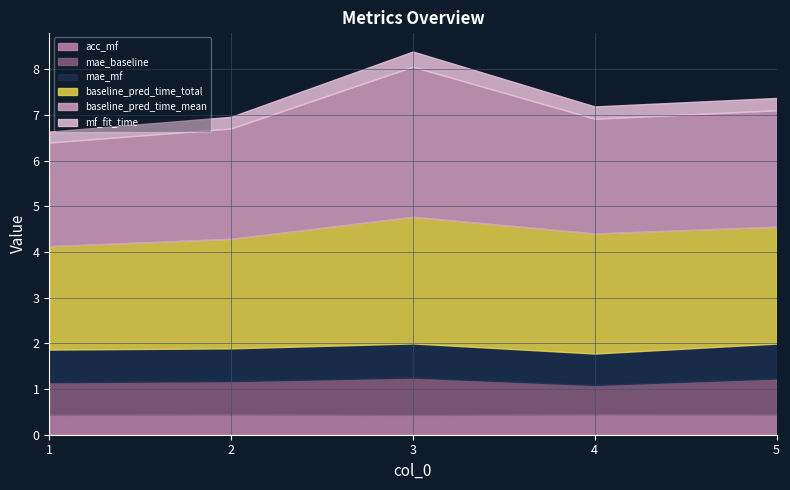

True or false: baseline_pred_time_mean and acc_mf intersect in this chart.

False